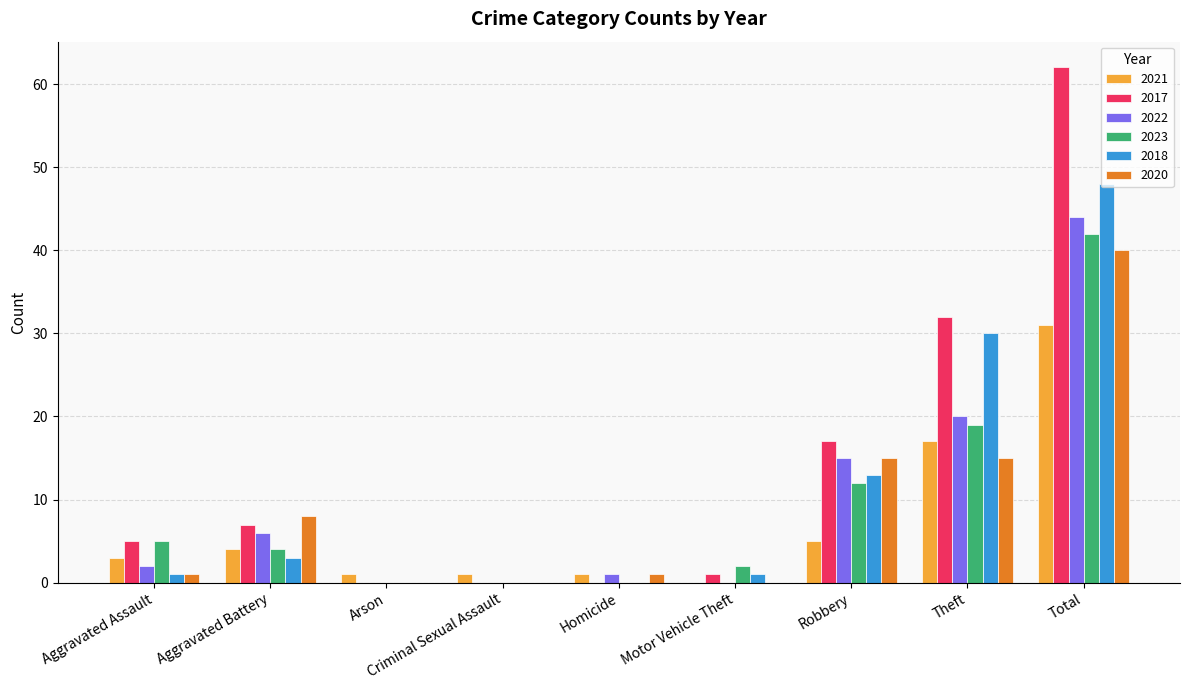

What is the sum of all 2022 values?

88